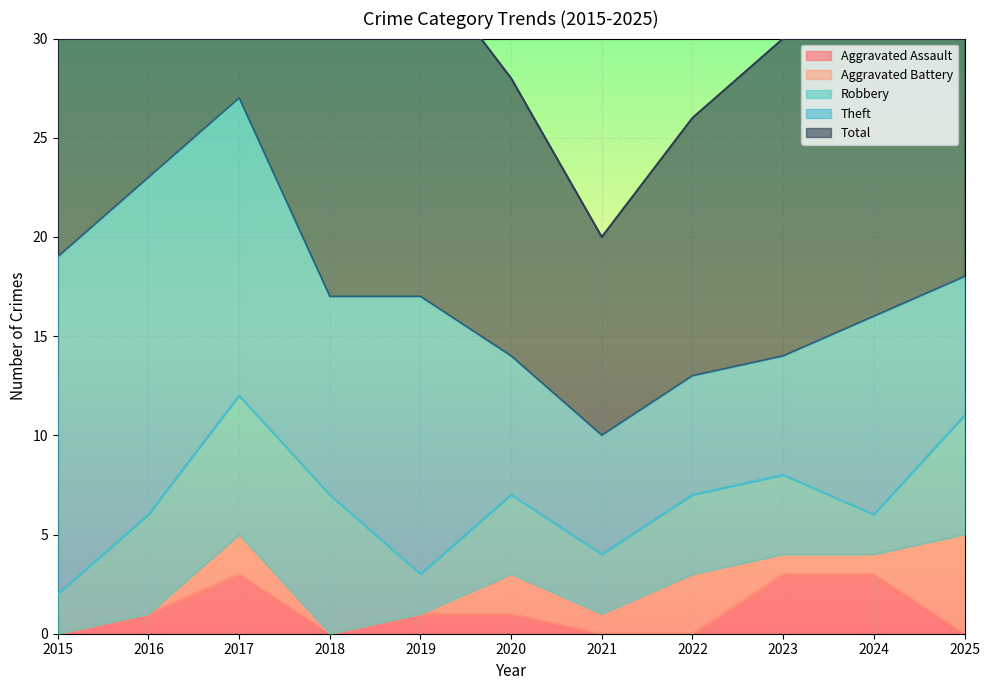

Which category has the lowest value in the Robbery series?

2015